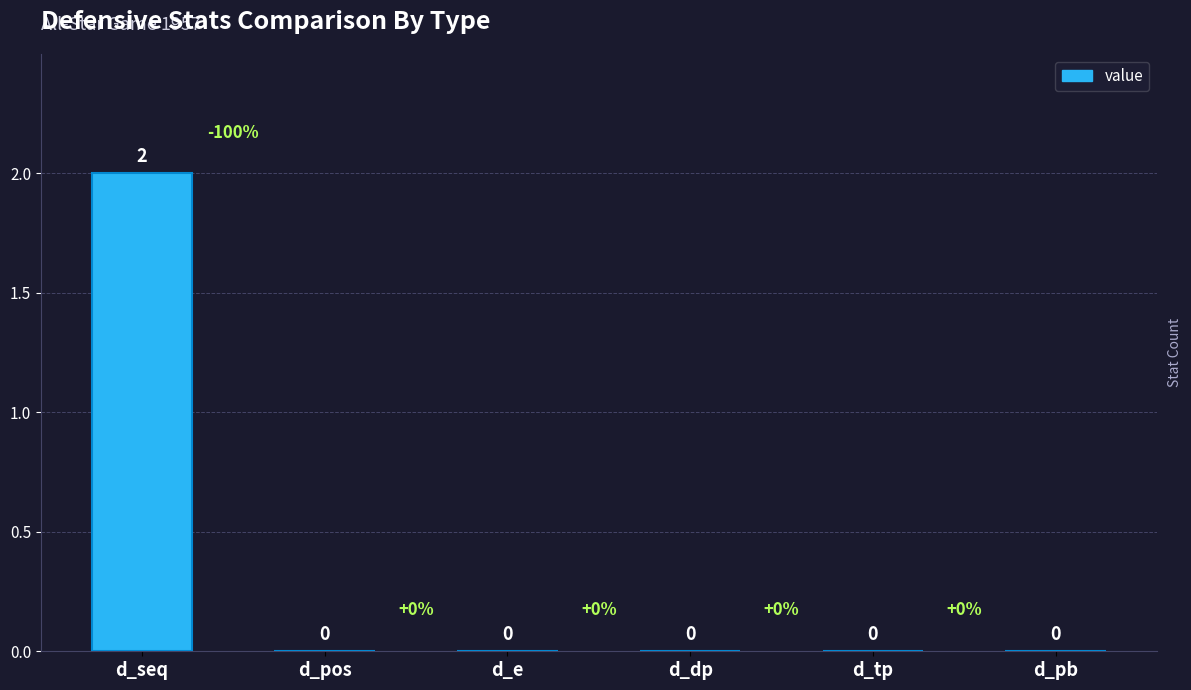

Reading left to right, extract all data points from this chart.

2	0	0	0	0	0